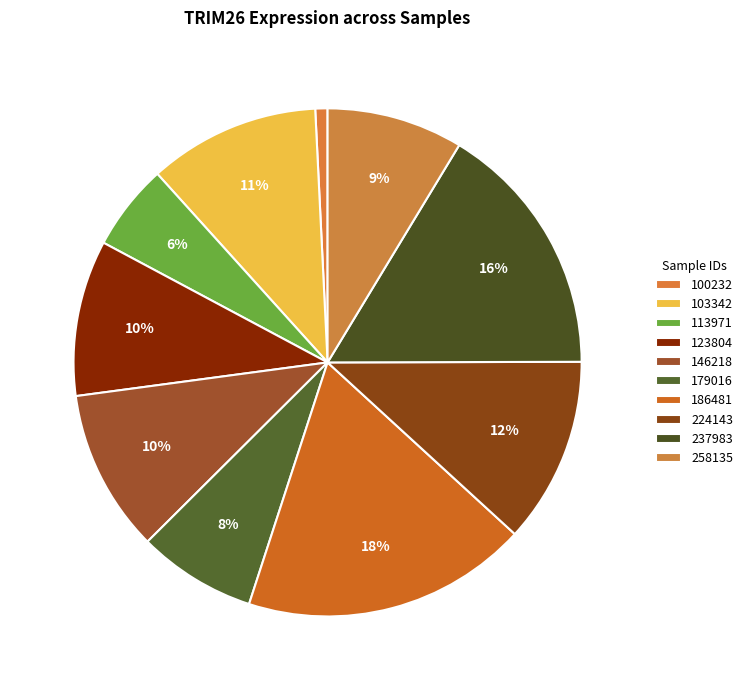

Approximately how many times larger is the value at 103342 compared to 258135?

1.3